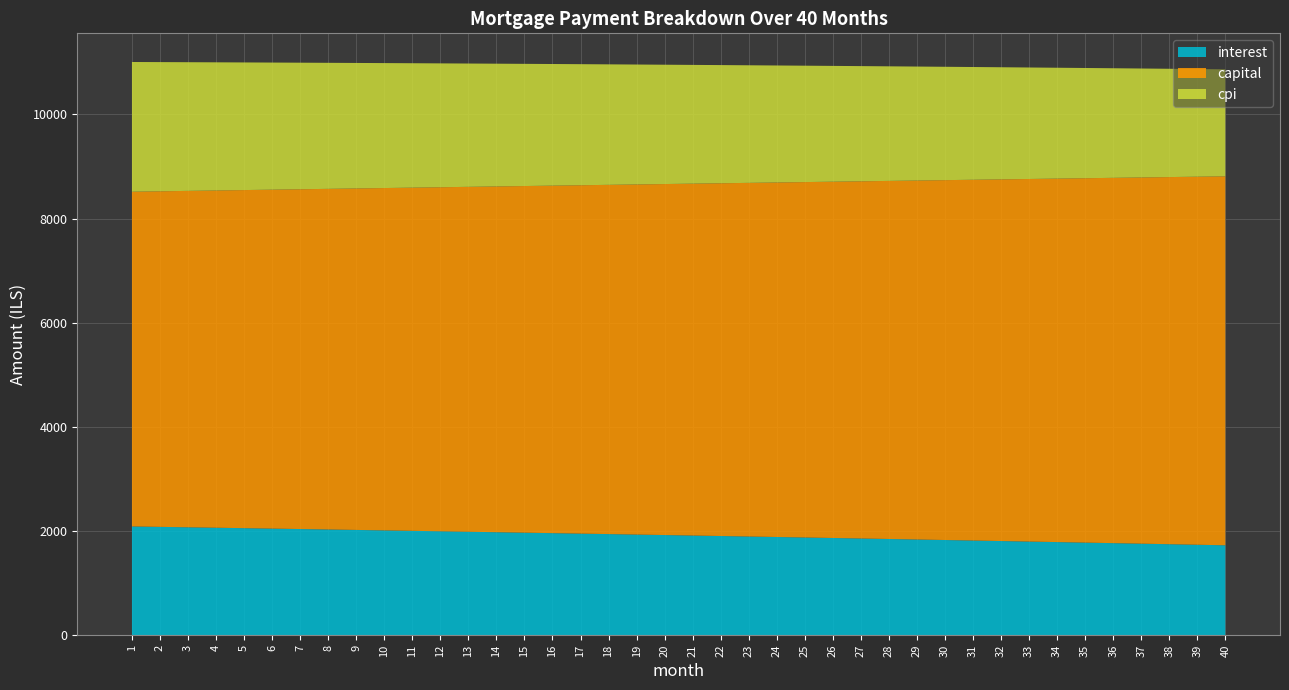

Reading left to right, extract all data points from this chart.

interest: 1=2088.5	2=2080.3	3=2072.1	4=2063.8	5=2055.4	6=2047.0	7=2038.5	8=2030.0	9=2021.4	10=2012.8	11=2004.1	12=1995.3	13=1986.5	14=1977.7	15=1968.7	16=1959.8	17=1950.7	18=1941.6	19=1932.5	20=1923.3	21=1914.0	22=1904.7	23=1895.3	24=1885.9	25=1876.4	26=1866.8	27=1857.2	28=1847.5	29=1837.8	30=1828.0	31=1818.1	32=1808.2	33=1798.2	34=1788.2	35=1778.1	36=1767.9	37=1757.7	38=1747.4	39=1737.0	40=1726.6
capital: 1=6426.3	2=6442.4	3=6458.4	4=6474.6	5=6490.8	6=6507.0	7=6523.3	8=6539.6	9=6555.9	10=6572.3	11=6588.8	12=6605.2	13=6621.7	14=6638.3	15=6654.9	16=6671.5	17=6688.2	18=6704.9	19=6721.7	20=6738.5	21=6755.3	22=6772.2	23=6789.2	24=6806.1	25=6823.1	26=6840.2	27=6857.3	28=6874.4	29=6891.6	30=6908.9	31=6926.1	32=6943.4	33=6960.8	34=6978.2	35=6995.7	36=7013.1	37=7030.7	38=7048.3	39=7065.9	40=7083.5
cpi: 1=2490.2	2=2480.3	3=2470.4	4=2460.3	5=2450.3	6=2440.1	7=2429.9	8=2419.7	9=2409.3	10=2398.9	11=2388.4	12=2377.9	13=2367.3	14=2356.6	15=2345.8	16=2335.0	17=2324.2	18=2313.2	19=2302.2	20=2291.1	21=2279.9	22=2268.7	23=2257.4	24=2246.0	25=2234.6	26=2223.1	27=2211.5	28=2199.8	29=2188.1	30=2176.3	31=2164.4	32=2152.5	33=2140.4	34=2128.4	35=2116.2	36=2103.9	37=2091.6	38=2079.2	39=2066.8	40=2054.2